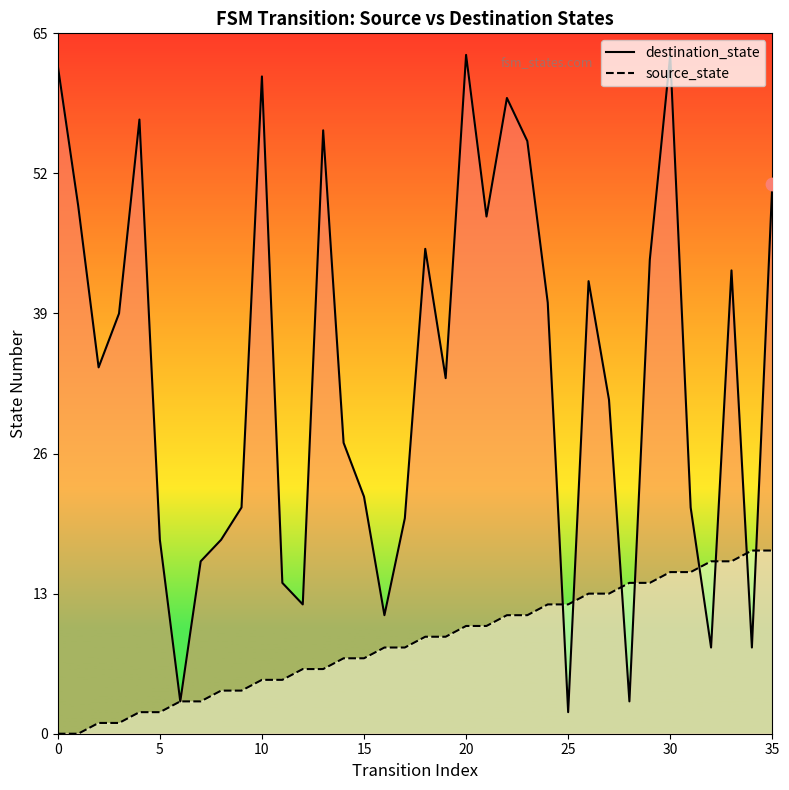

What are all the series names shown in the legend?

source_state, destination_state